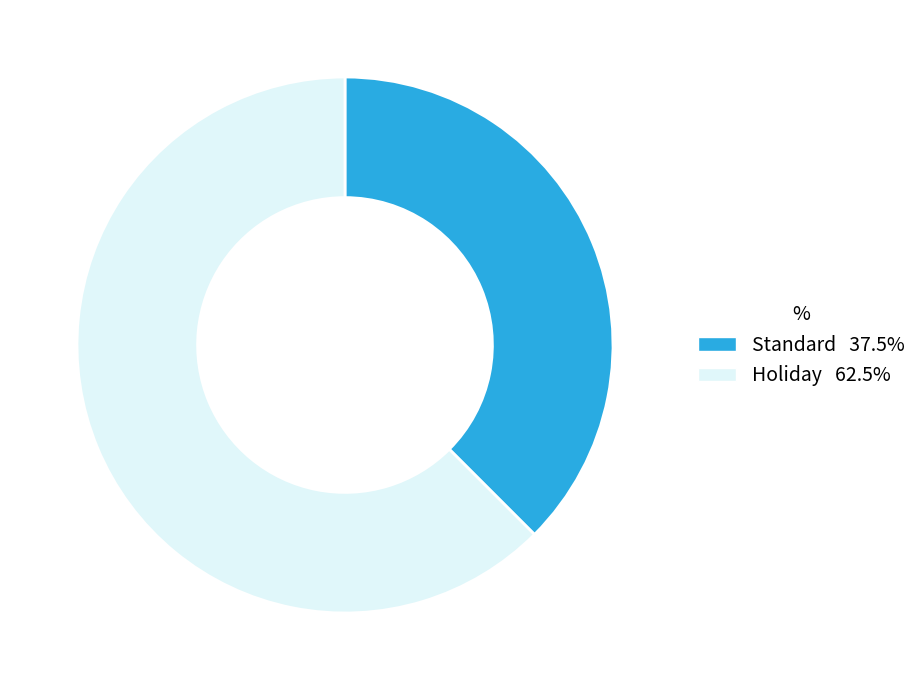

Does any single category account for the majority?

Yes